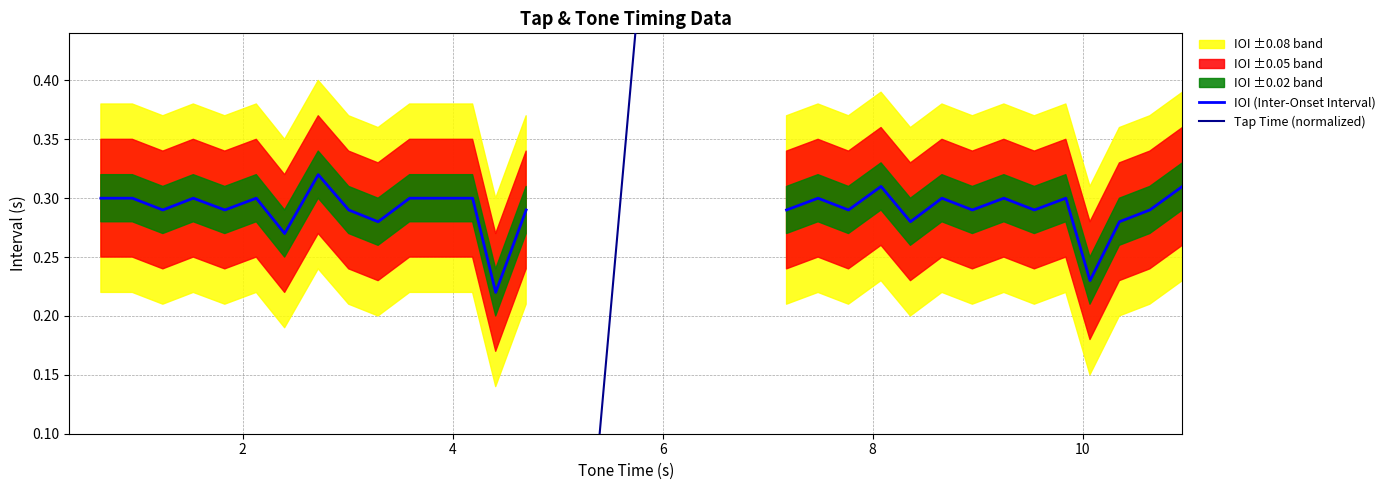

In IOI (Inter-Onset Interval), how many points are higher than both neighbors (excluding endpoints)?

8